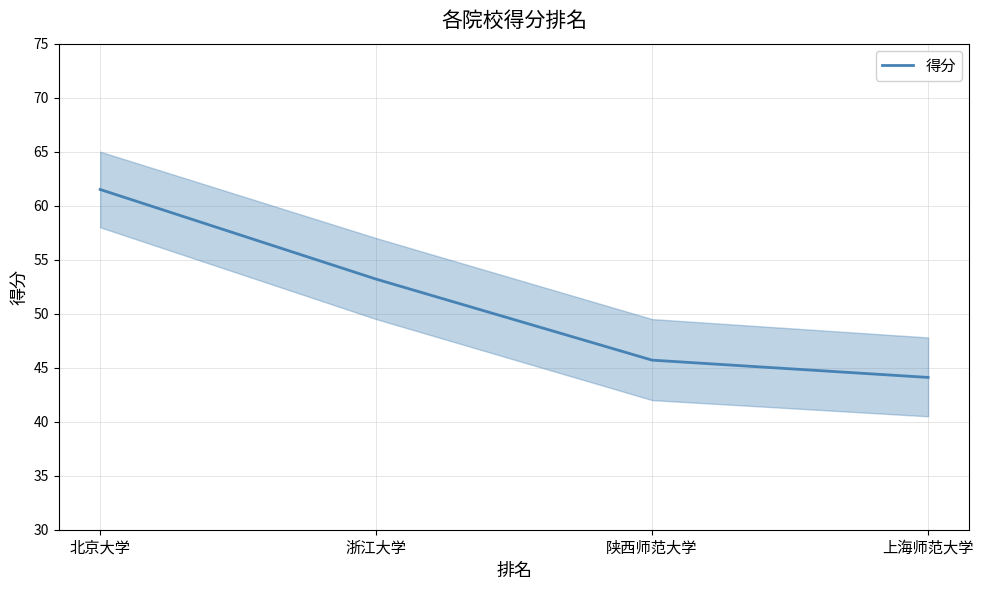

The chart shows a value of 45.7 at 陕西师范大学. True or false?

True